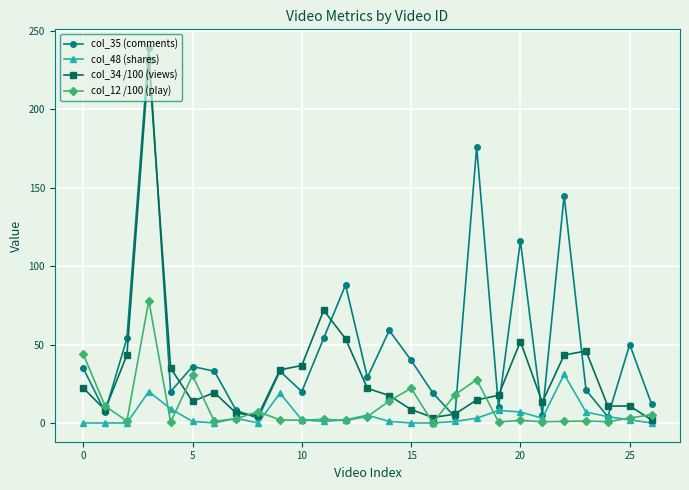

What is the maximum value shown in the chart?

239.0